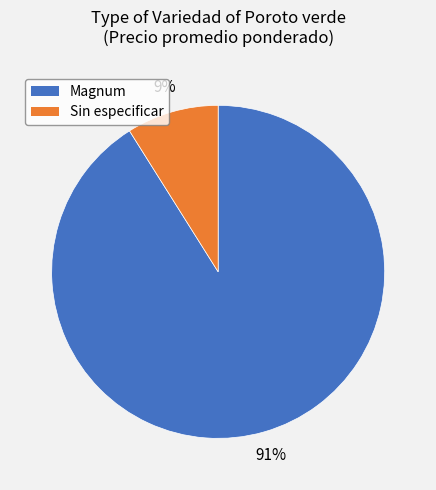

Between Sin especificar and Magnum, which is larger?

Magnum